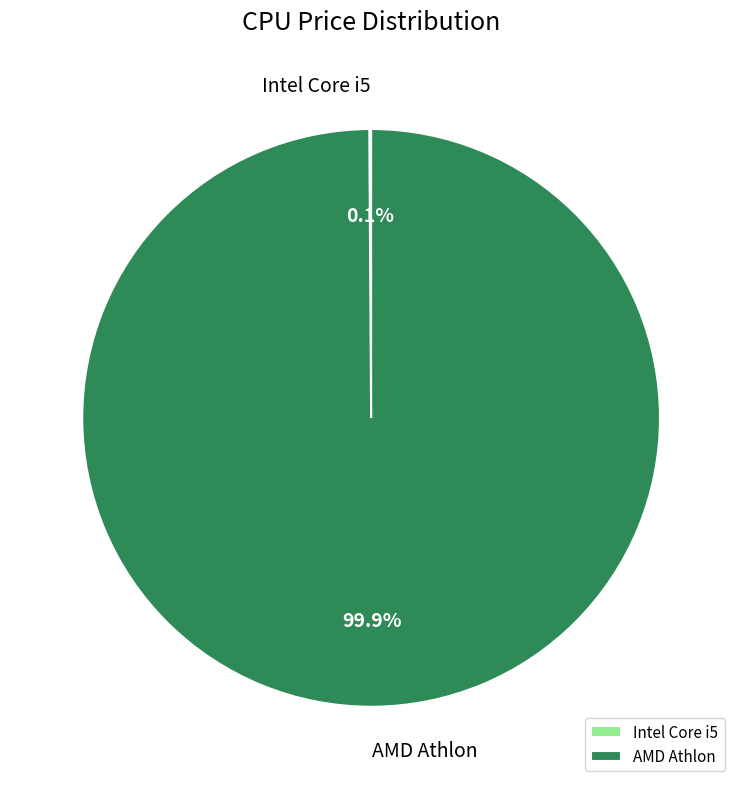

Is there any slice that represents more than half of the pie?

Yes